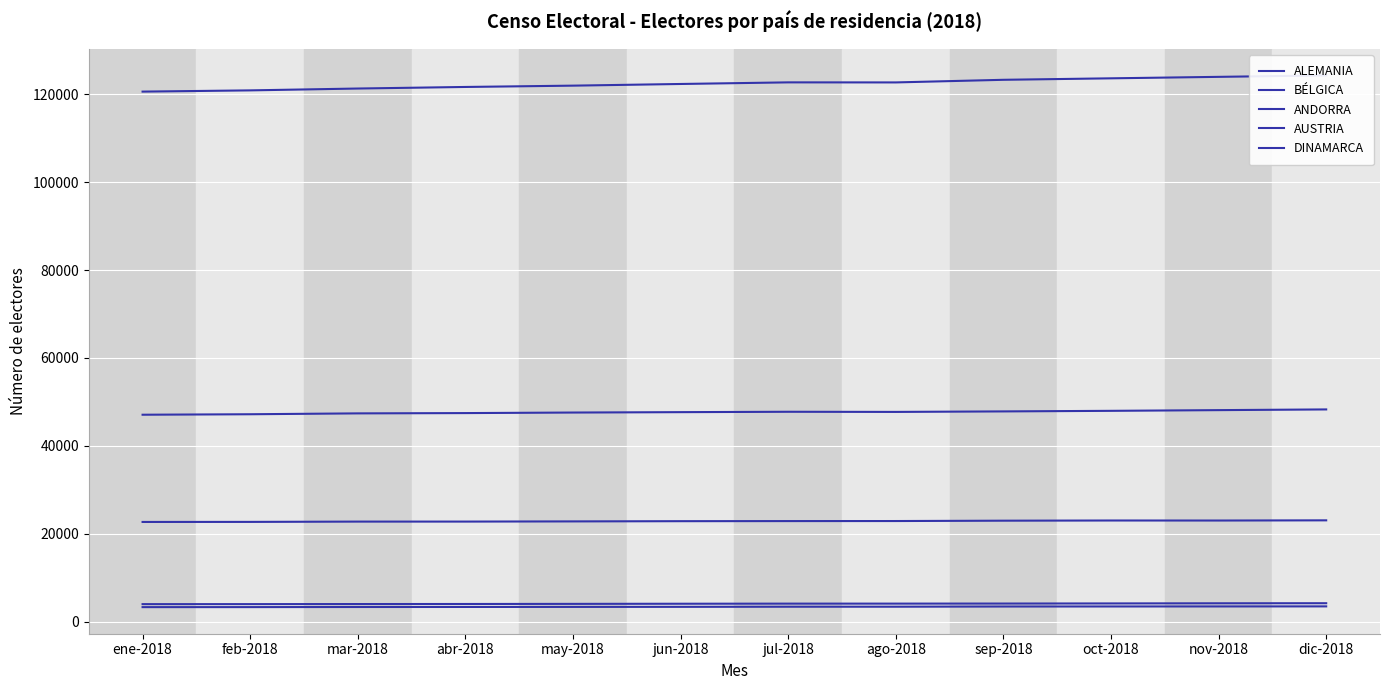

What is the maximum value shown in the chart?

124285